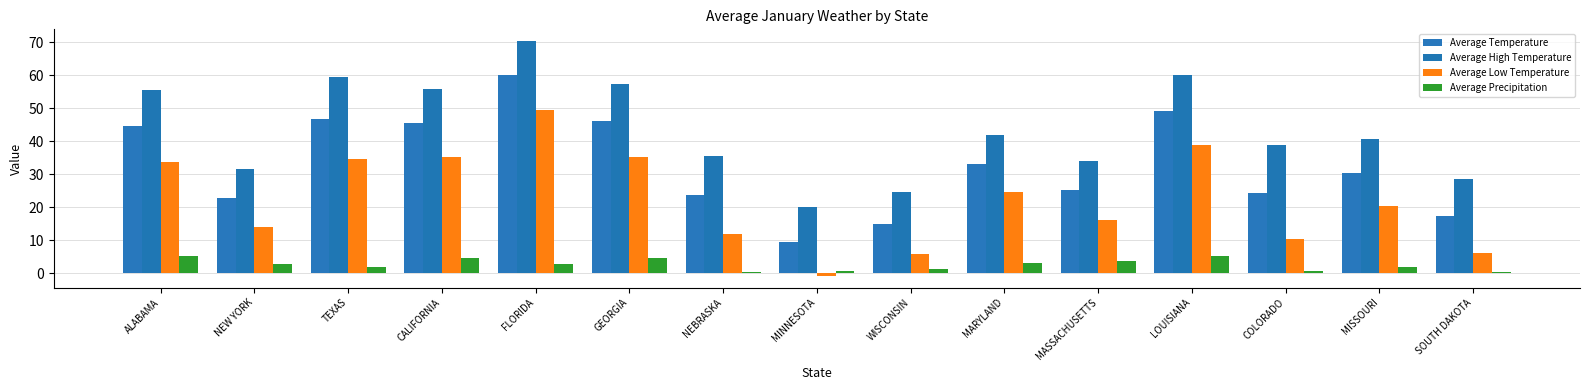

Rank the series by their average value, from highest to lowest.

Average High Temperature, Average Temperature, Average Low Temperature, Average Precipitation